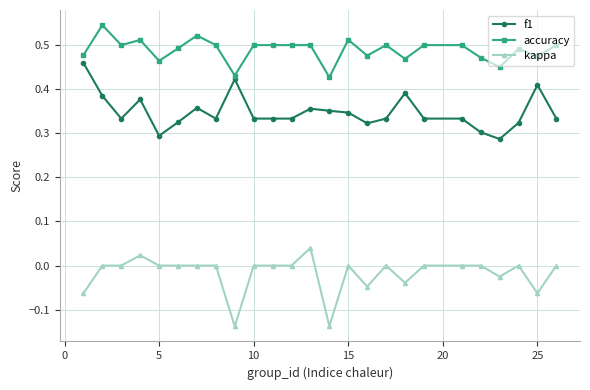

List the series in order of their peak value, highest first.

accuracy, f1, kappa